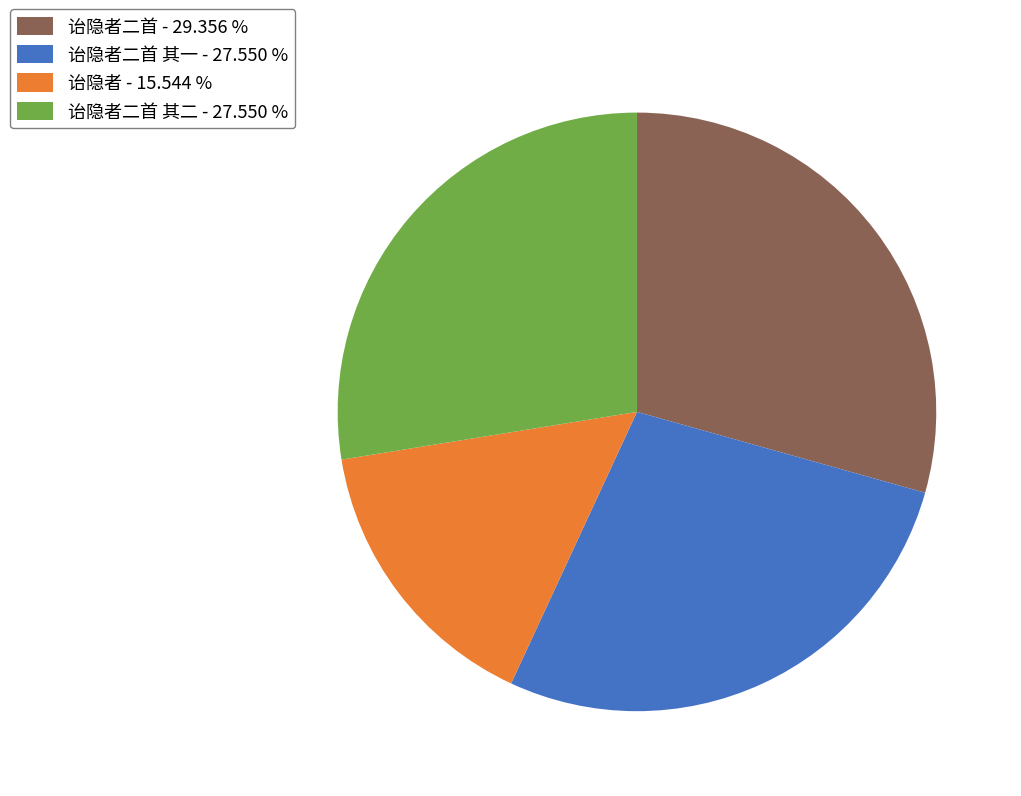

Does any single category account for the majority?

No